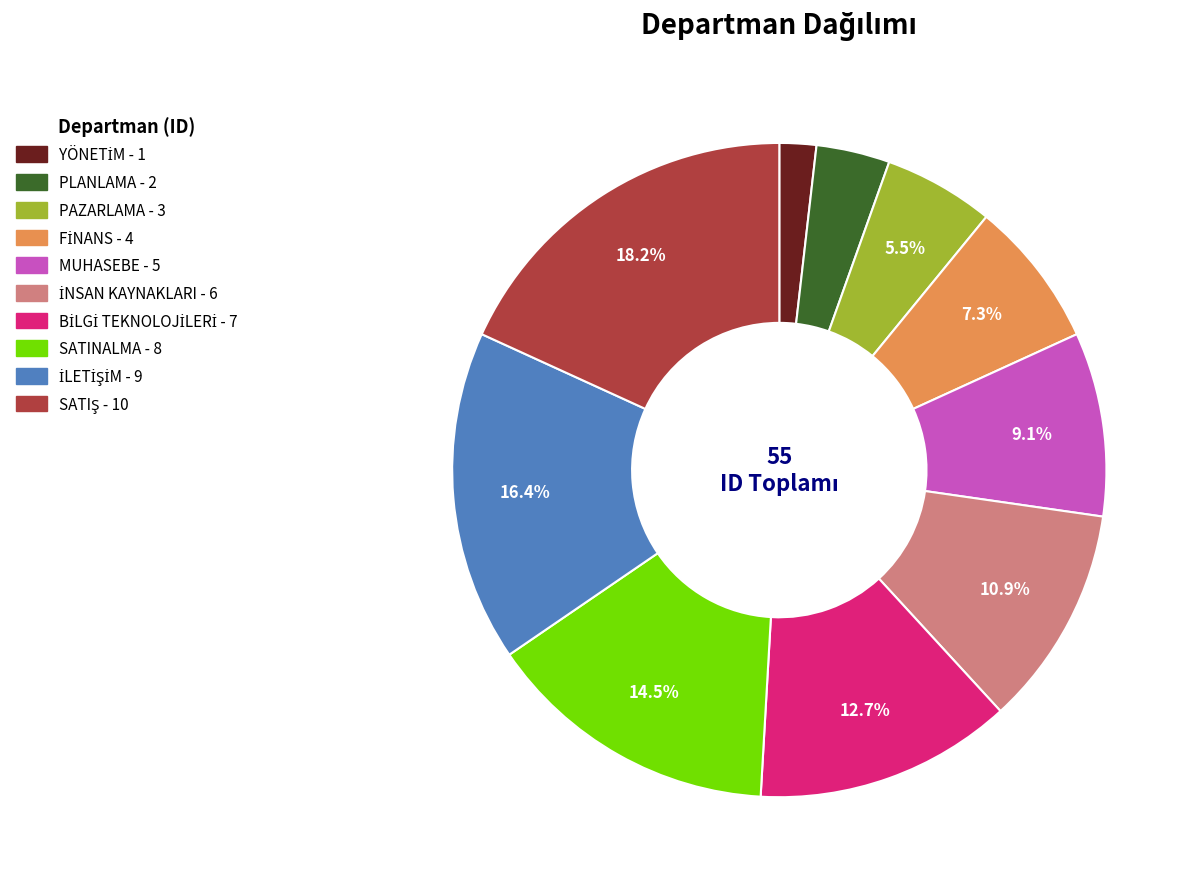

Combined, what portion of the pie is SATINALMA and PAZARLAMA?

20.0%